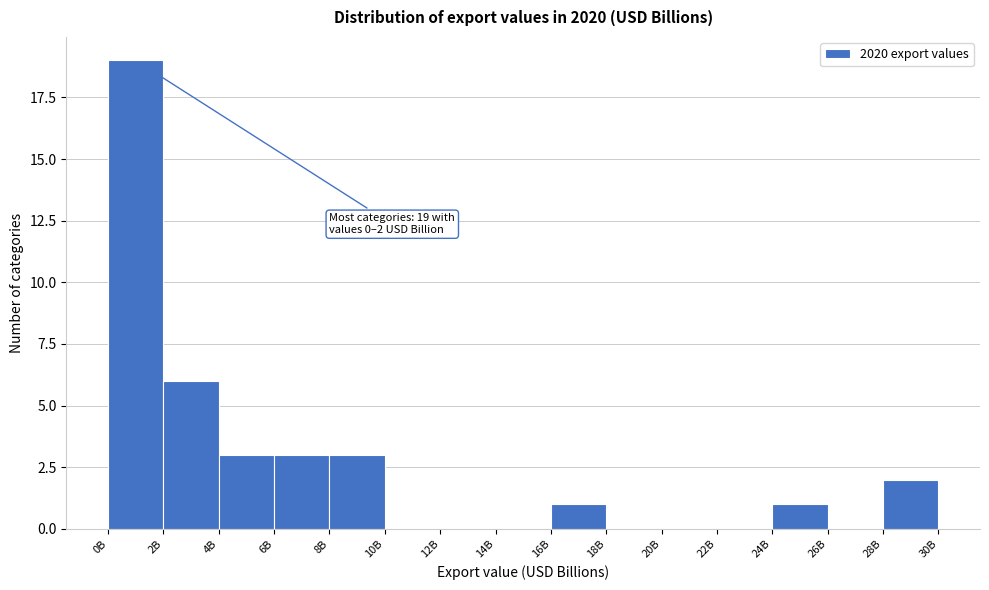

Reading left to right, extract all data points from this chart.

0B=19	2B=6	4B=3	6B=3	8B=3	10B=0	12B=0	14B=0	16B=1	18B=0	20B=0	22B=0	24B=1	26B=0	28B=2